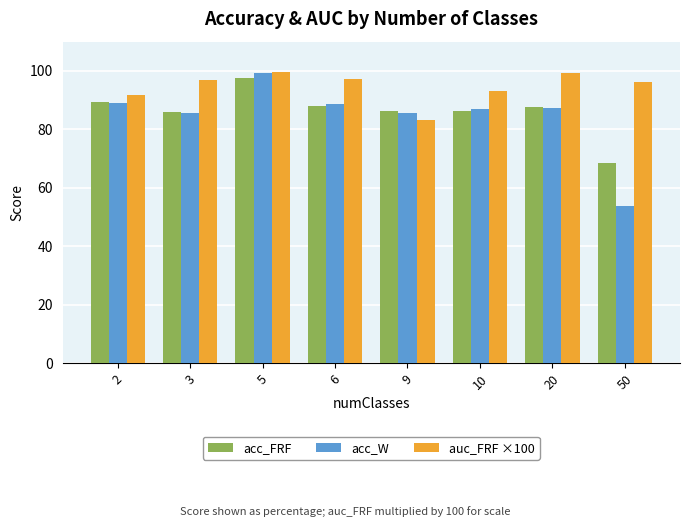

What value does the acc_FRF series have at 10?

86.2